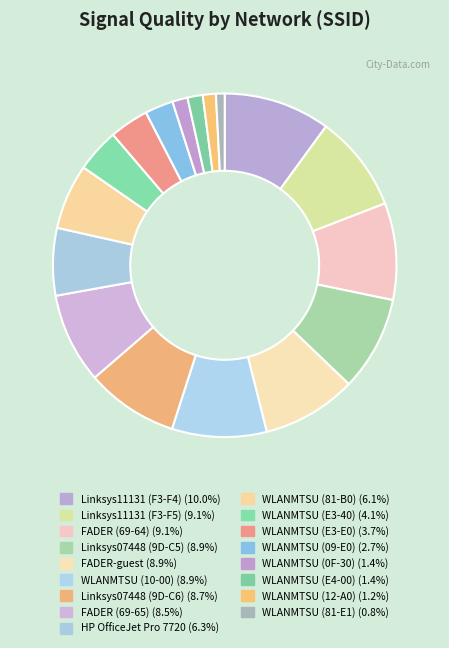

What is the largest slice in the pie chart?

Linksys11131 (C0-56-27-1B-F3-F4)